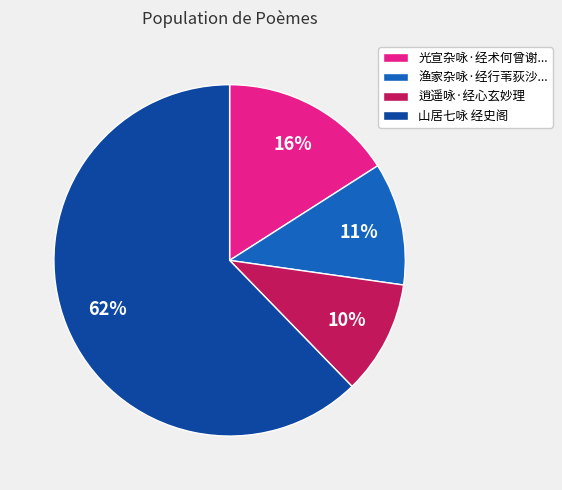

To the nearest percent, what is the average slice percentage?

25%